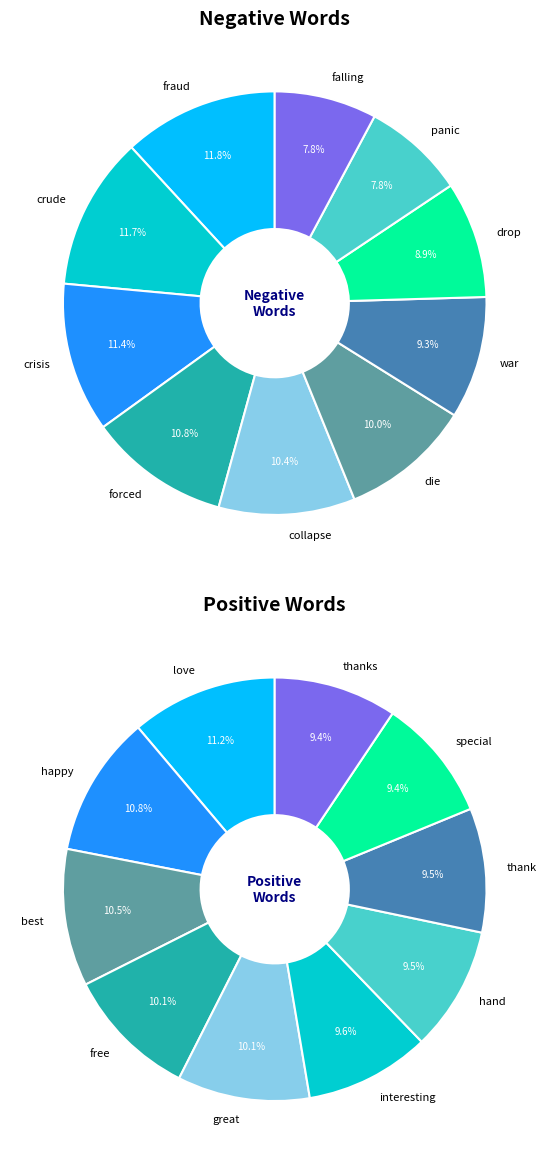

Rank the categories by value from lowest to highest.

falling, panic, drop, war, die, collapse, forced, crisis, crude, fraud